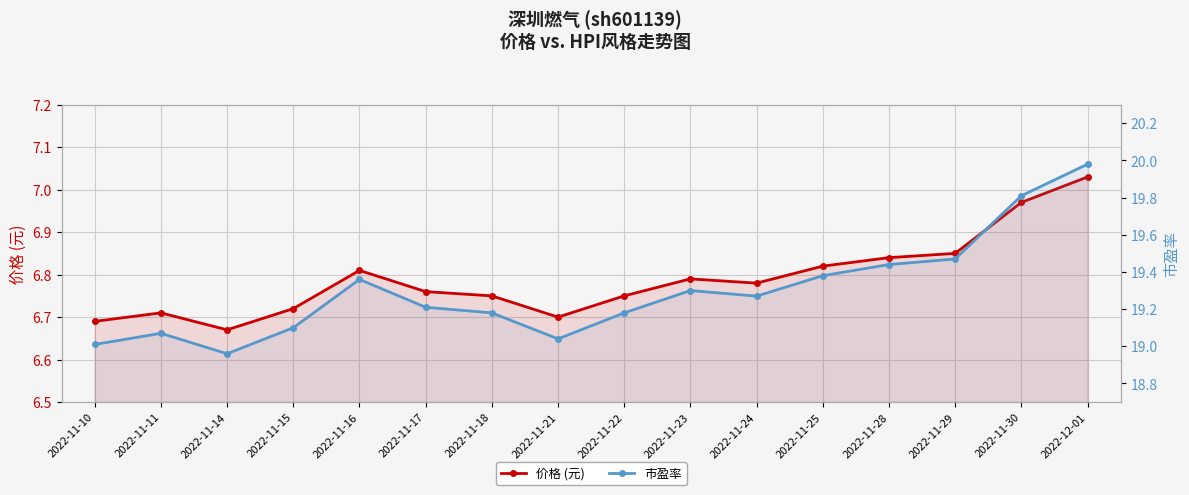

Where is the first local maximum for 价格 (元)?

2022-11-11